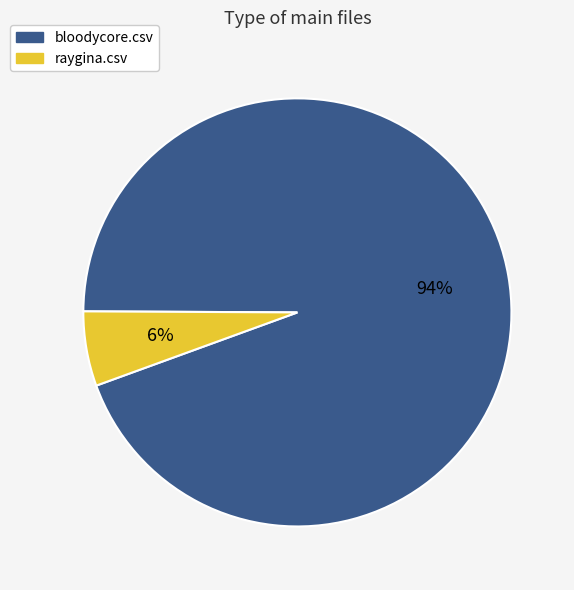

True or false: bloodycore.csv accounts for 99% of the total.

False